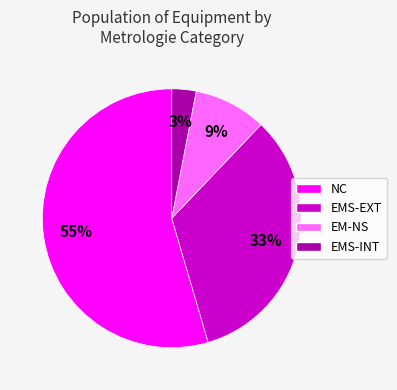

To the nearest percent, what is the difference between the largest and smallest slice percentages?

52%